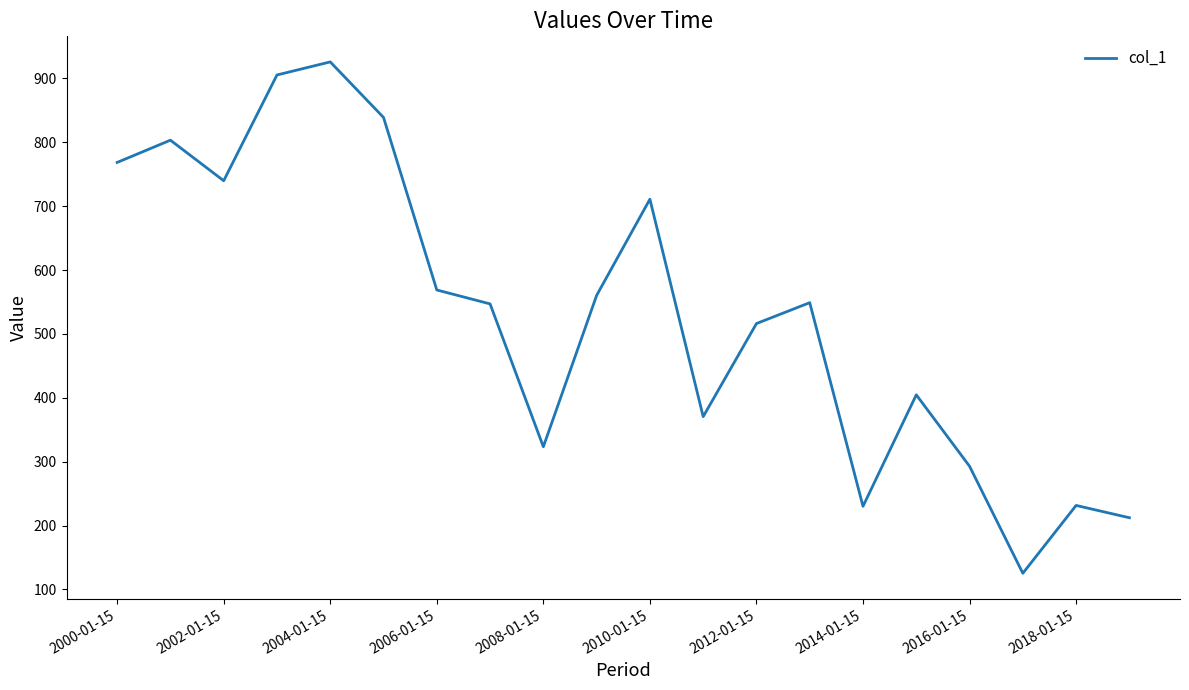

What is the greatest value displayed?

925.8